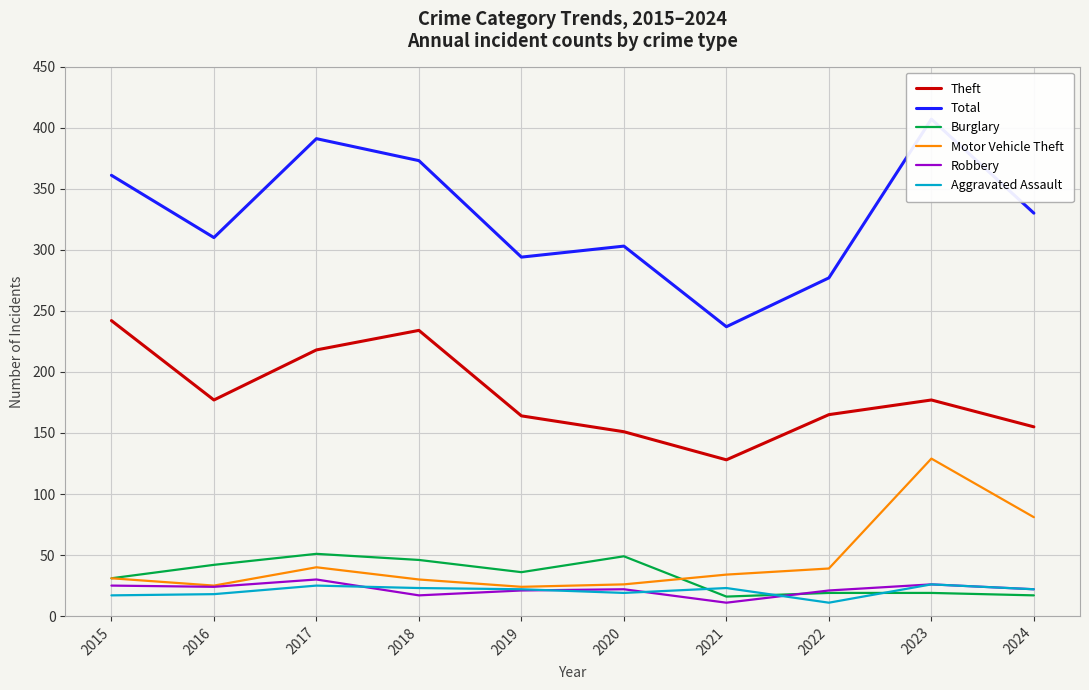

What is the value of the Motor Vehicle Theft point at the 3rd from the left?

40